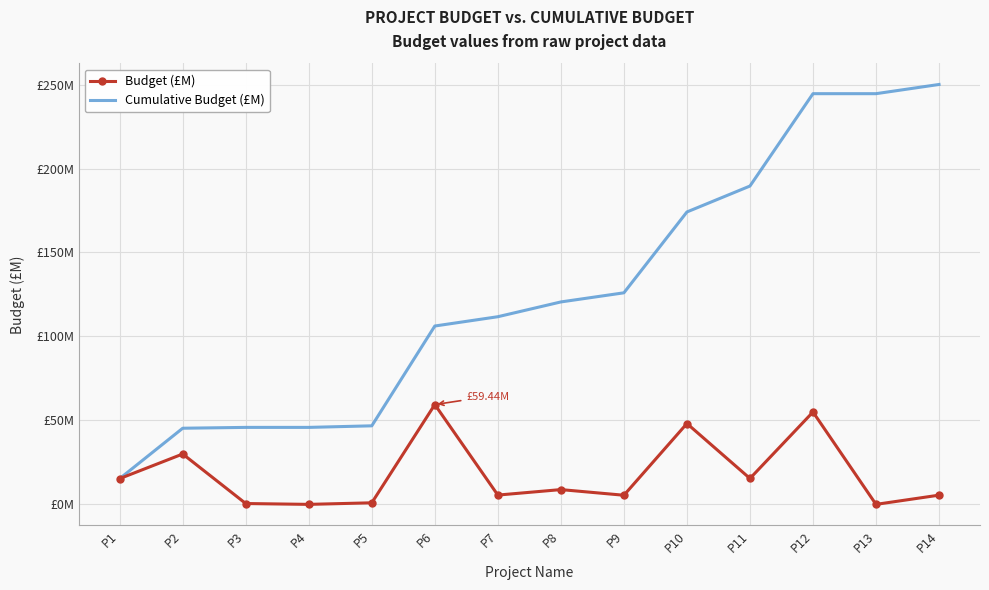

What is the maximum value shown in the chart?

250.1